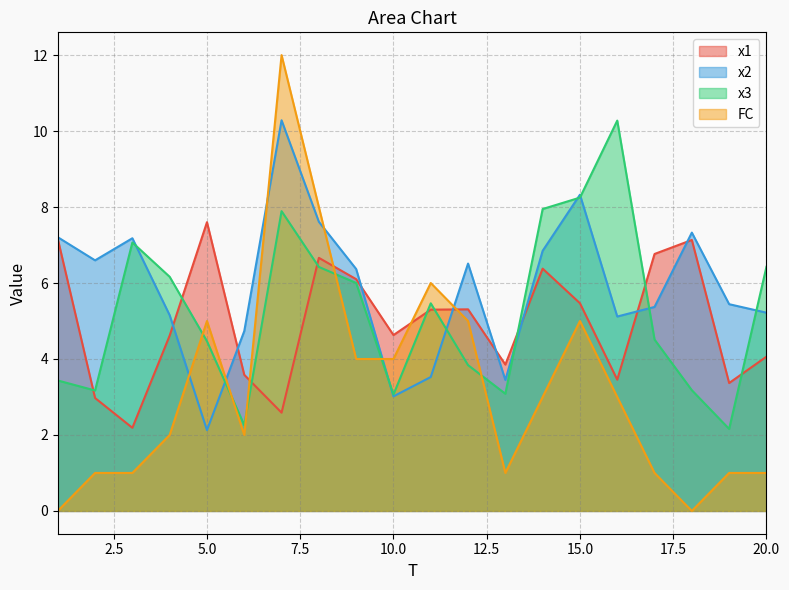

Which series has the largest total across all categories?

x2